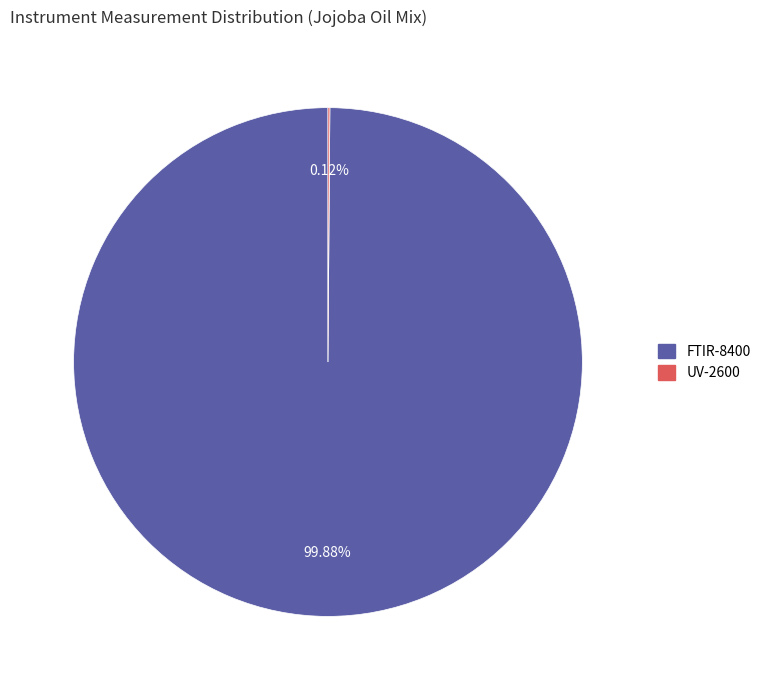

Is FTIR-8400 the majority of the pie?

Yes